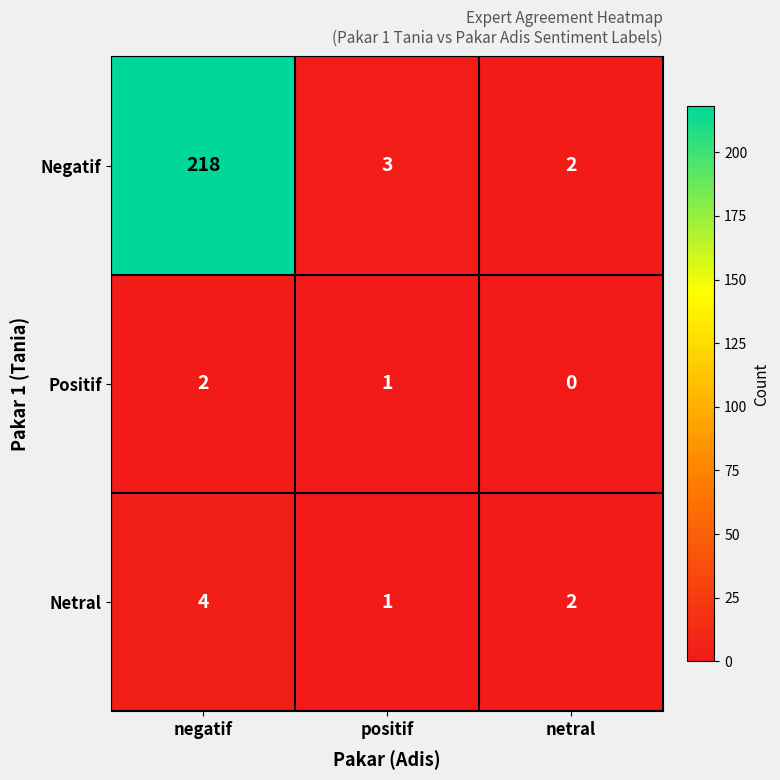

What is the sum of the Netral values at negatif and netral?

6